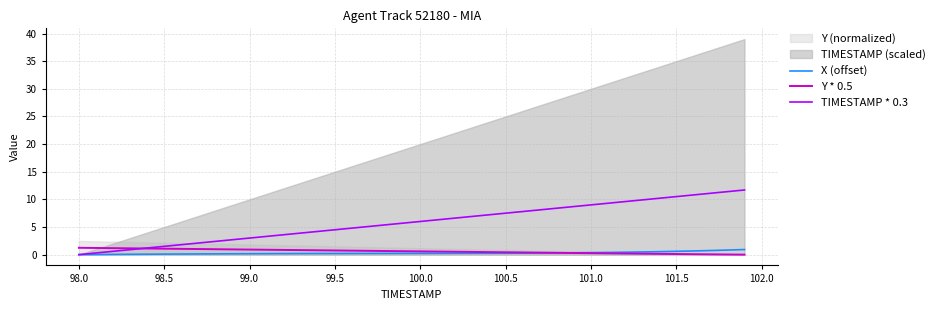

What is the difference between the maximum and minimum values in the Y * 0.5 series?

1.2